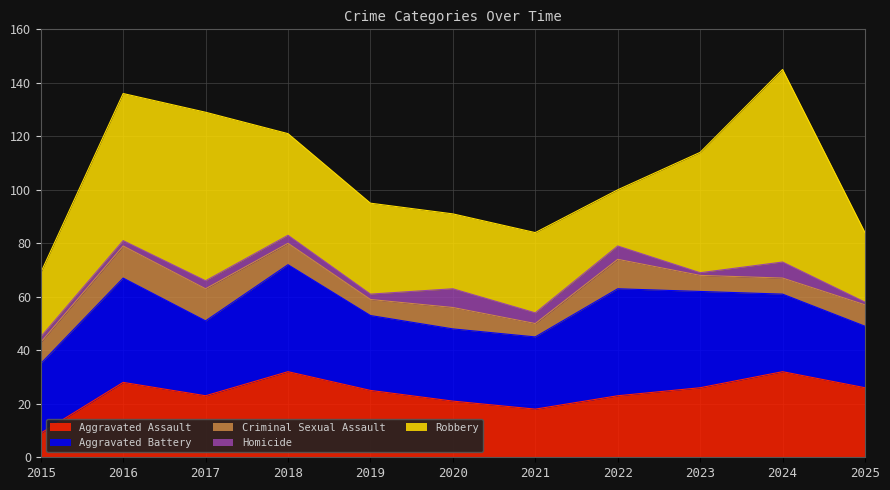

At which category does Aggravated Assault reach its first local peak?

2016